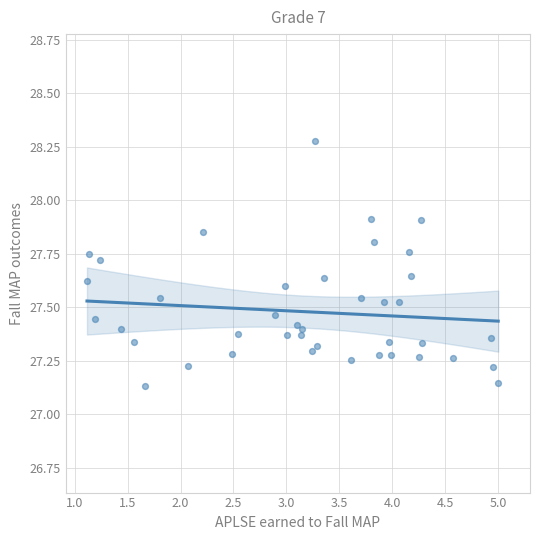

What is the range of X values (max minus min)?

3.9